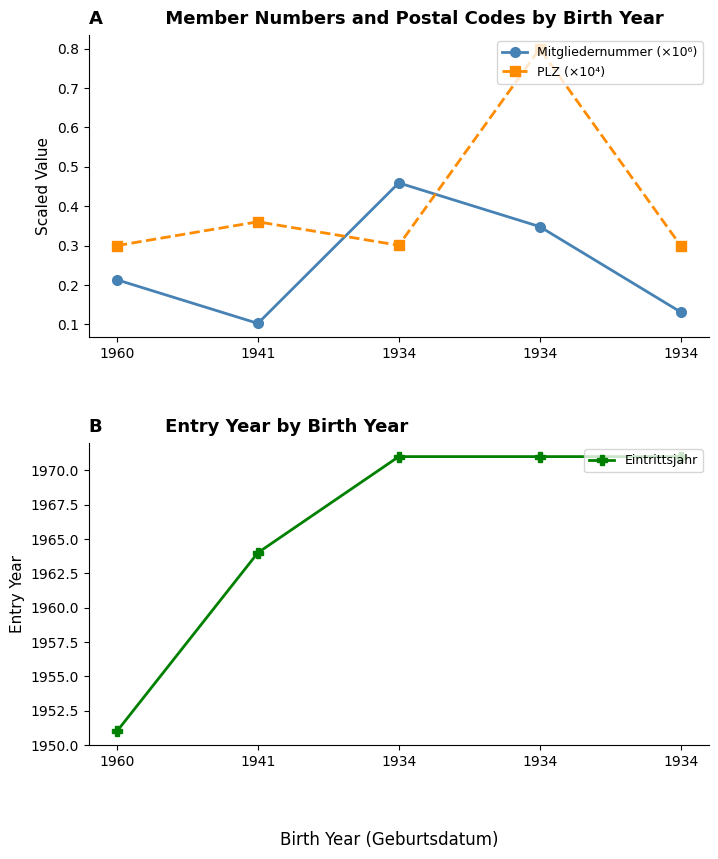

At how many categories does at least one series exceed 1266?

5